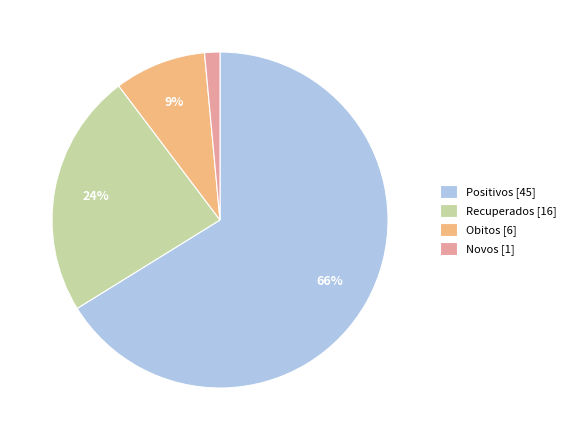

How many slices are in this pie chart?

4